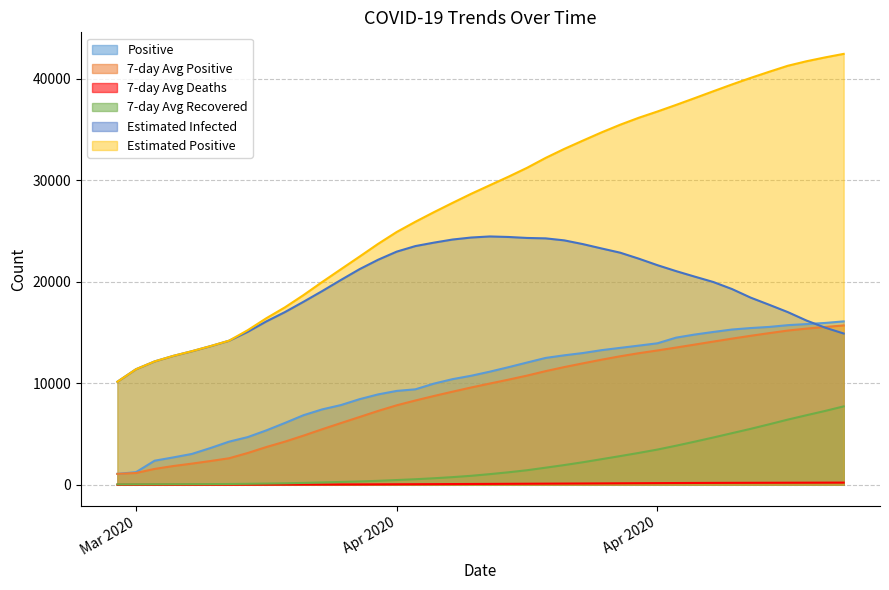

How many lines are shown in the chart?

6